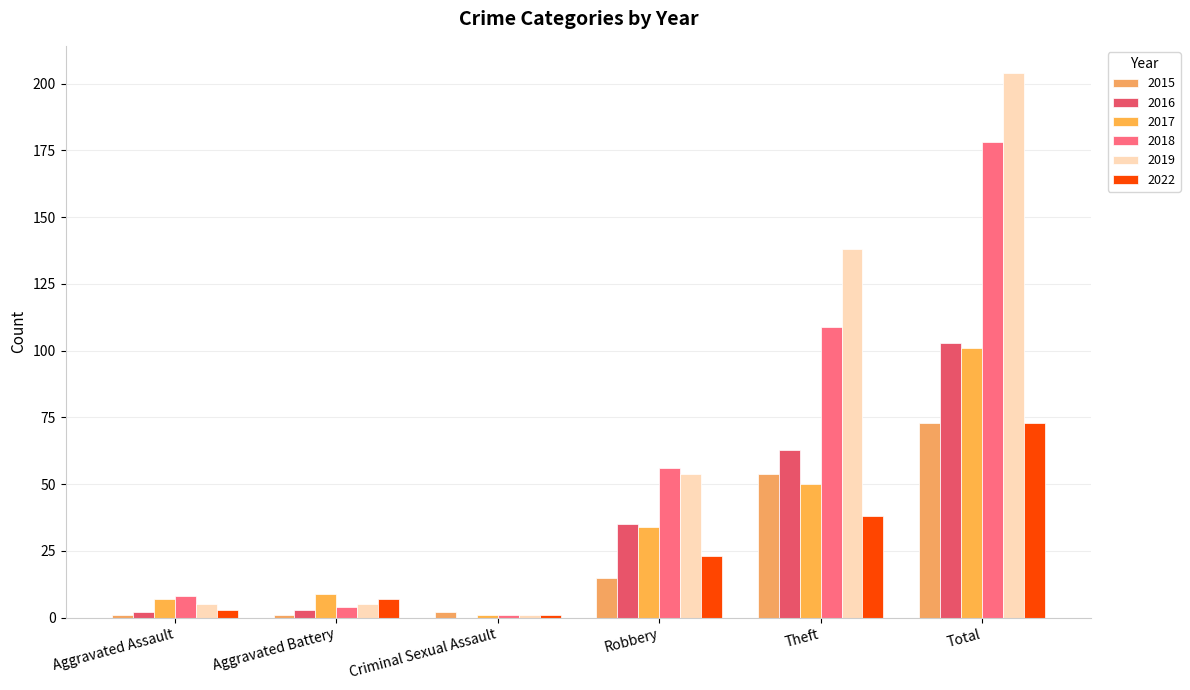

How many groups of bars are there?

6